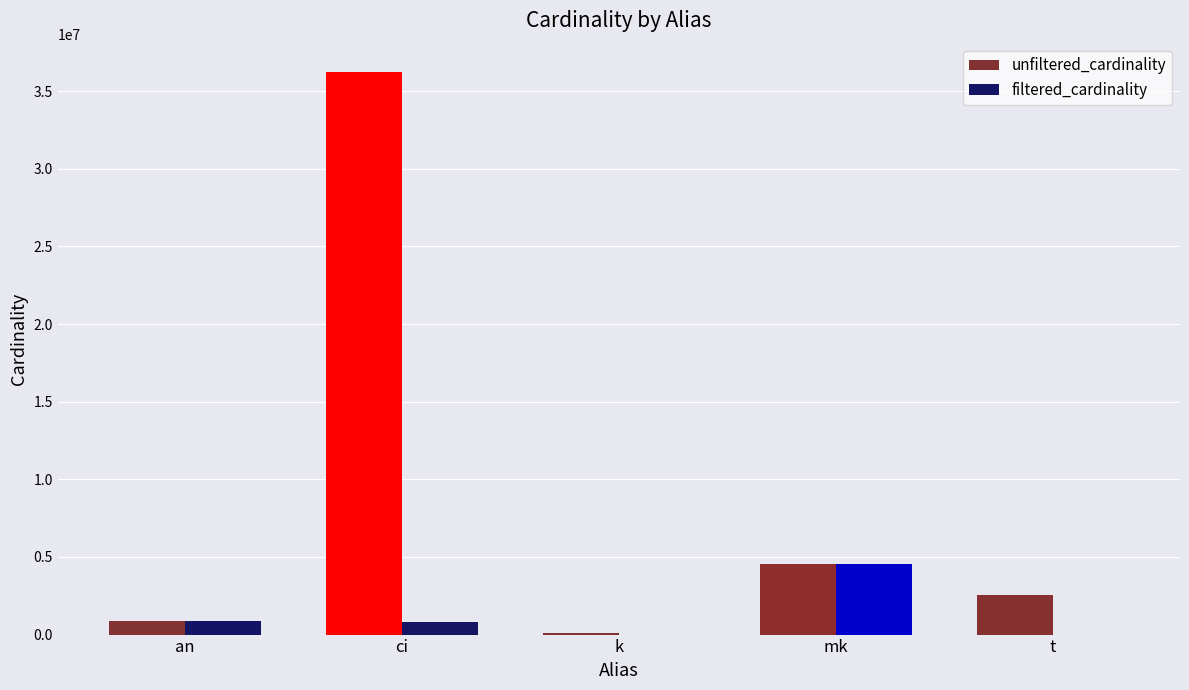

At which category is the sum across all series the highest?

ci